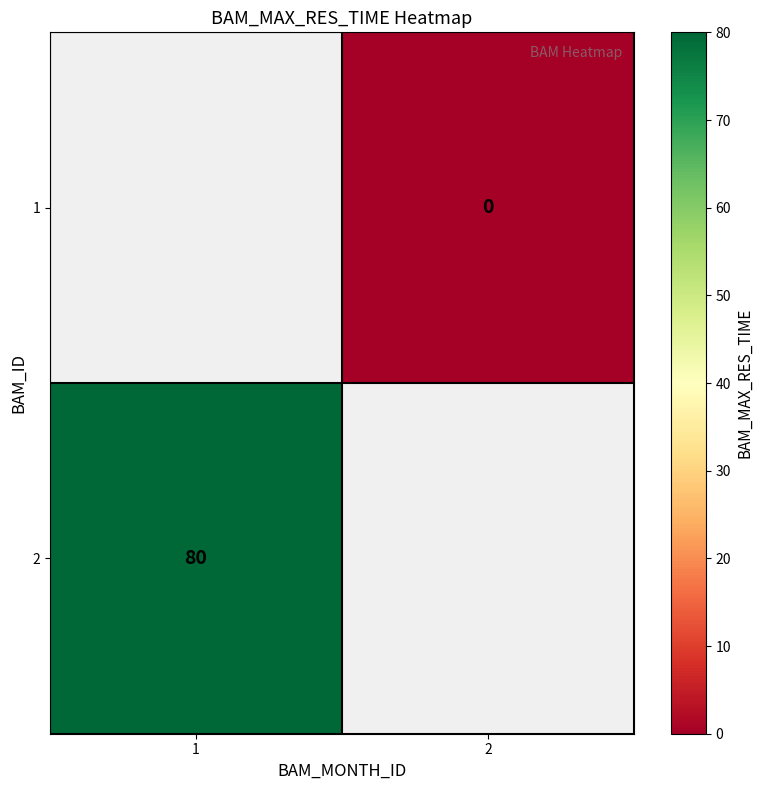

What is the maximum value shown in the chart?

80.0